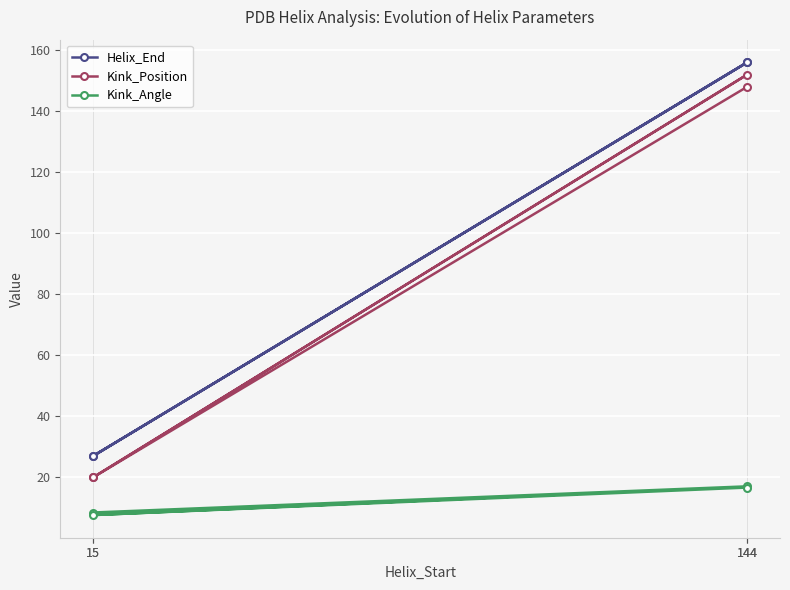

True or false: Kink_Angle and Helix_End intersect in this chart.

False